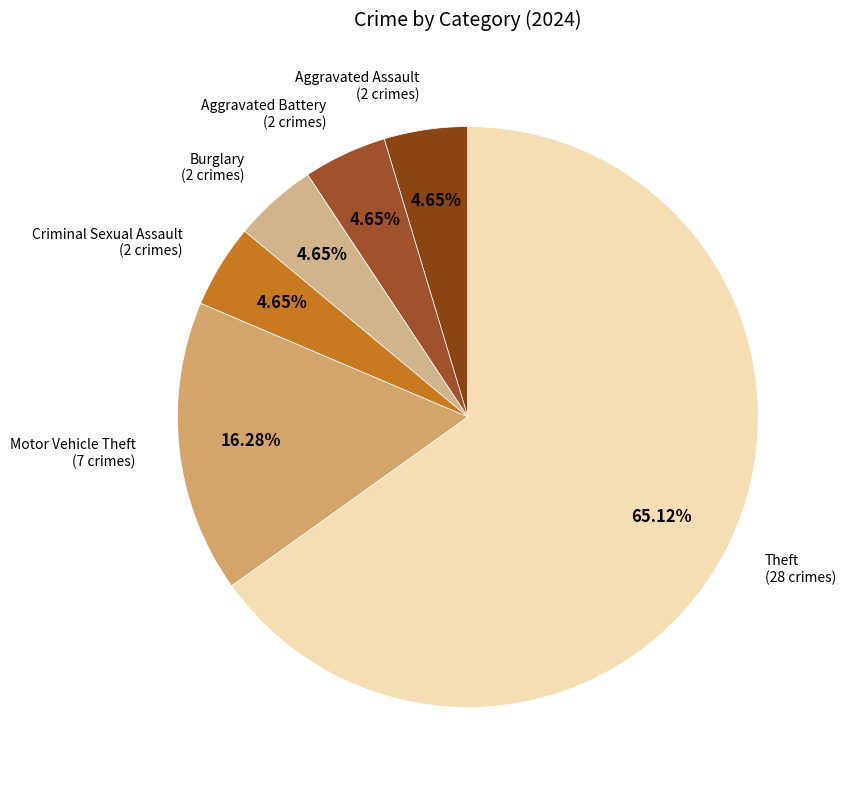

How many slices are in this pie chart?

6